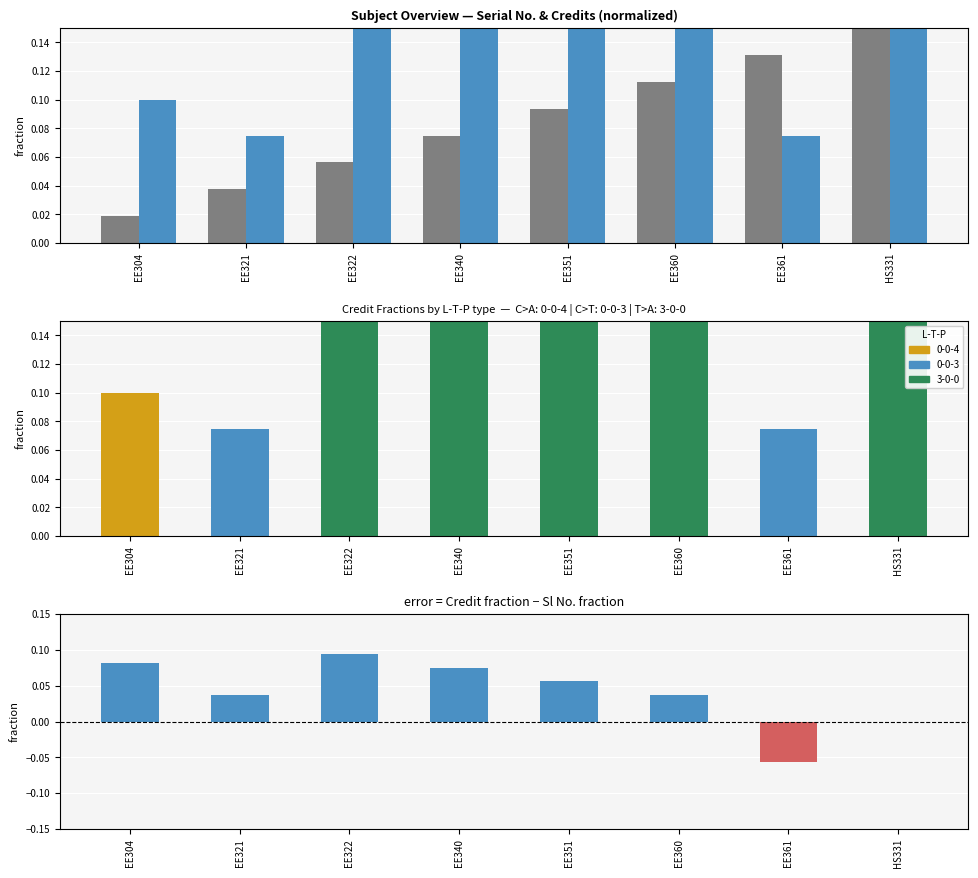

How many bars are there in each group?

3